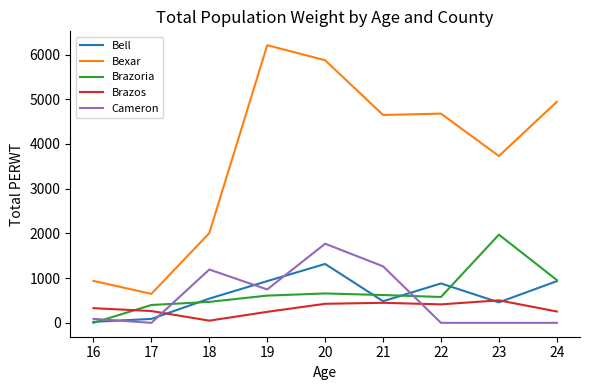

What is the maximum value for Bexar?

6208